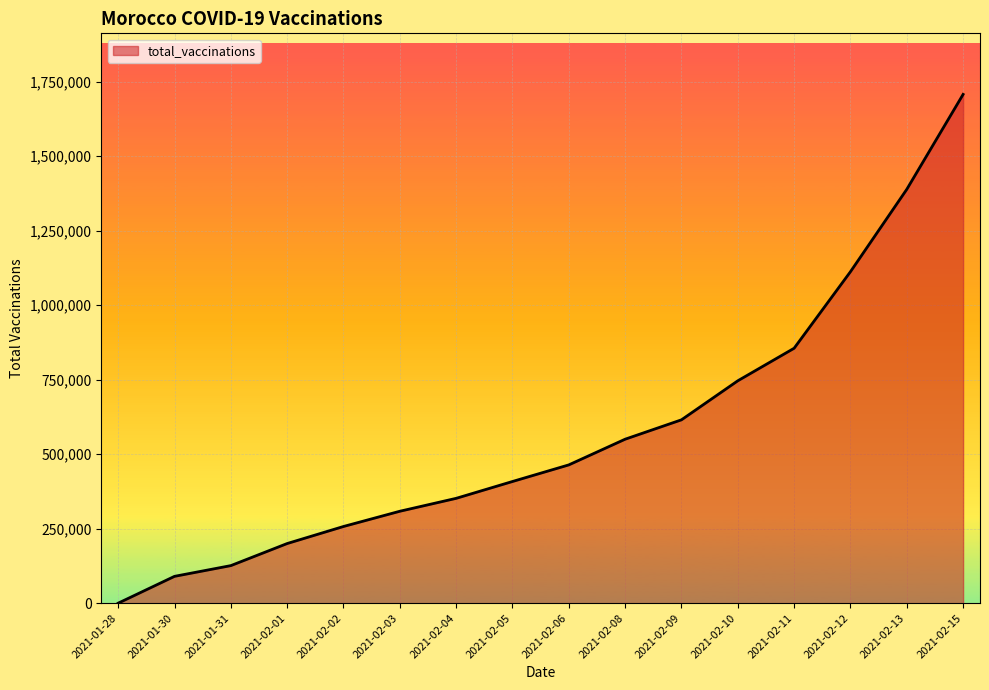

At which label is the value closest to 853545?

2021-02-11